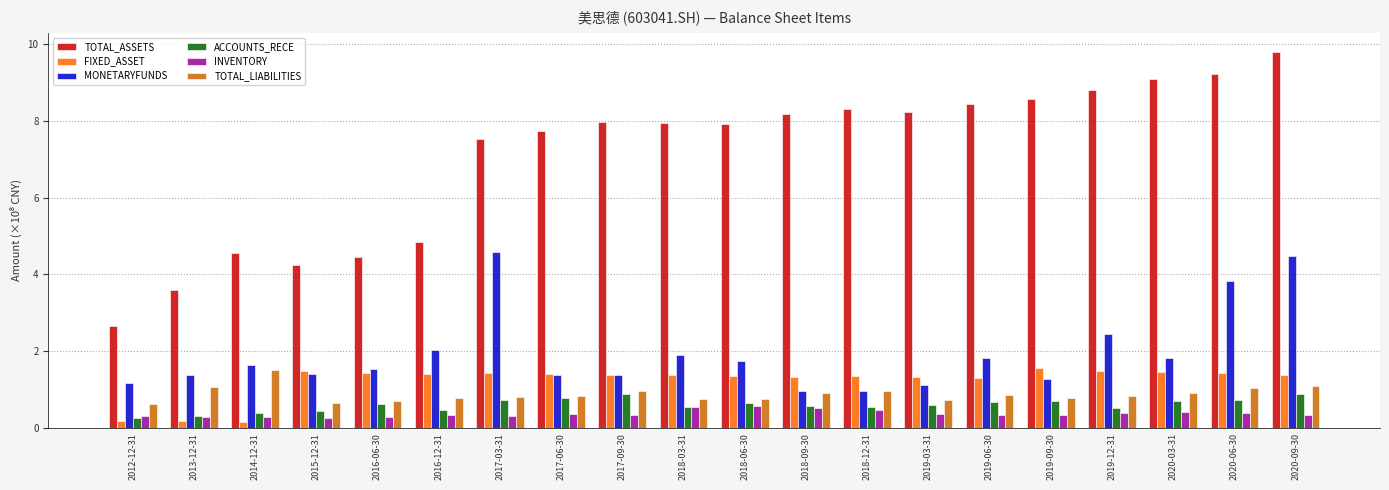

Which category has the lowest value in the TOTAL_ASSETS series?

2012-12-31